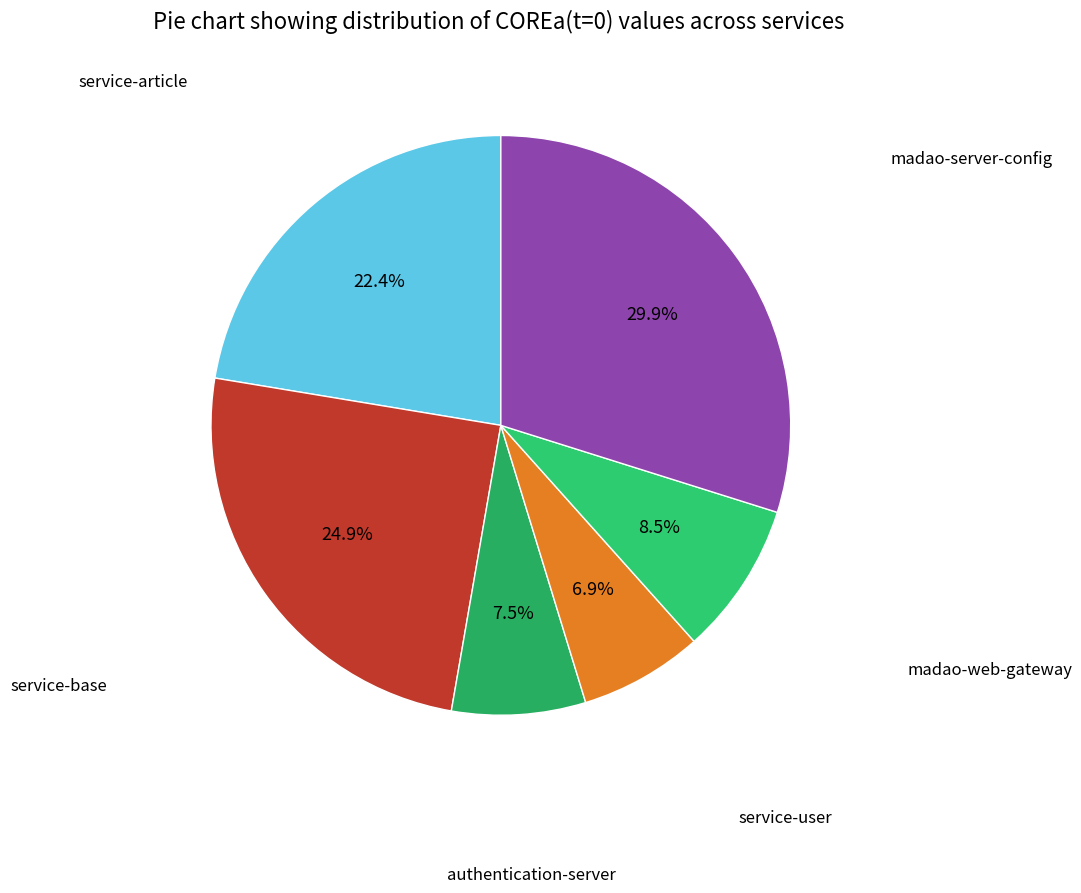

Rank the categories by value from lowest to highest.

service-user, authentication-server, madao-web-gateway, service-article, service-base, madao-server-config